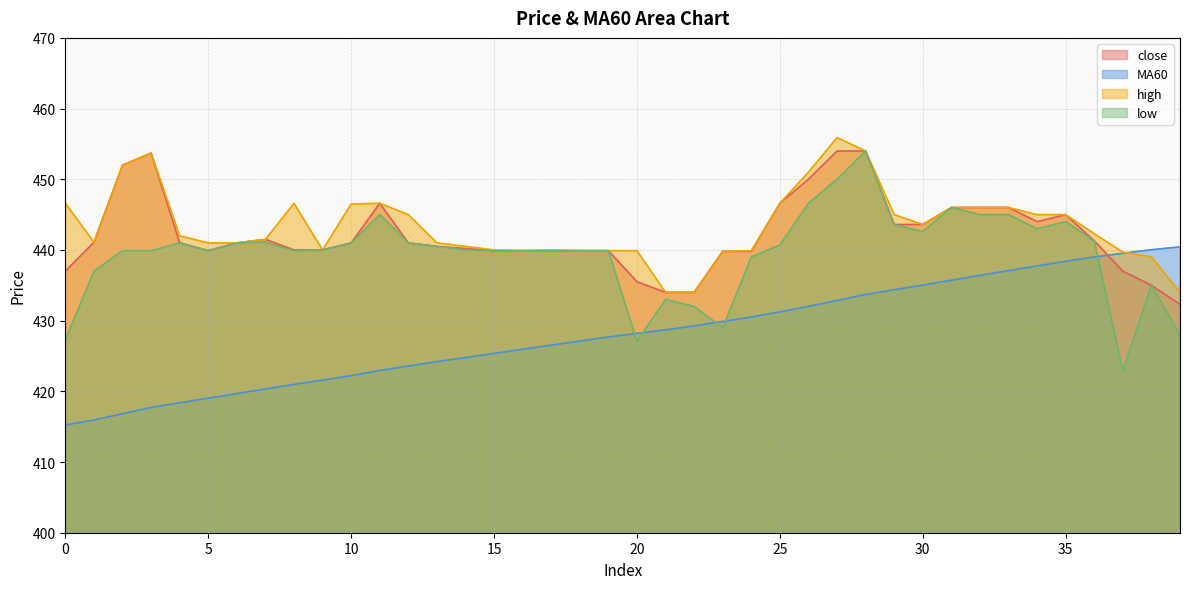

The MA60 series shows 440.4 at 39. True or false?

True